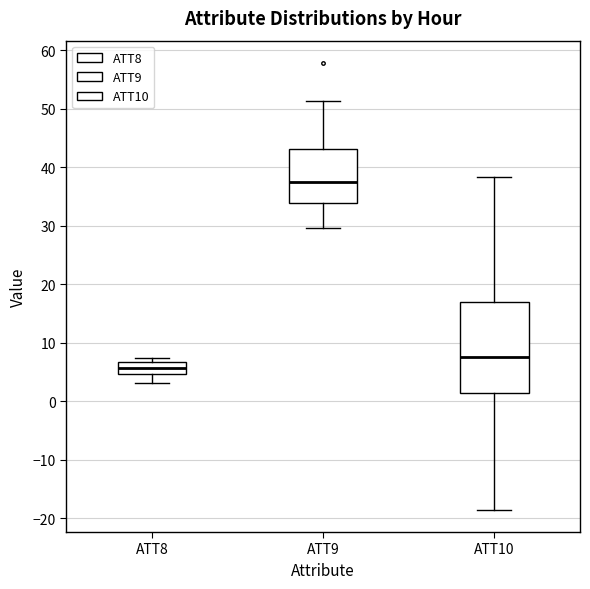

Reading left to right, read every box against the y-axis: the position of its median line, the range the box covers, and the ends of its whiskers. The values are not printed on the chart, so give them approximately, as read against the axis.

ATT8: median 6, box 5 to 7, whiskers 3 to 7 (just above the box's upper edge)
ATT9: median 37, box 34 to 43, whiskers 30 to 51
ATT10: median 8, box 1 to 17, whiskers -19 to 38